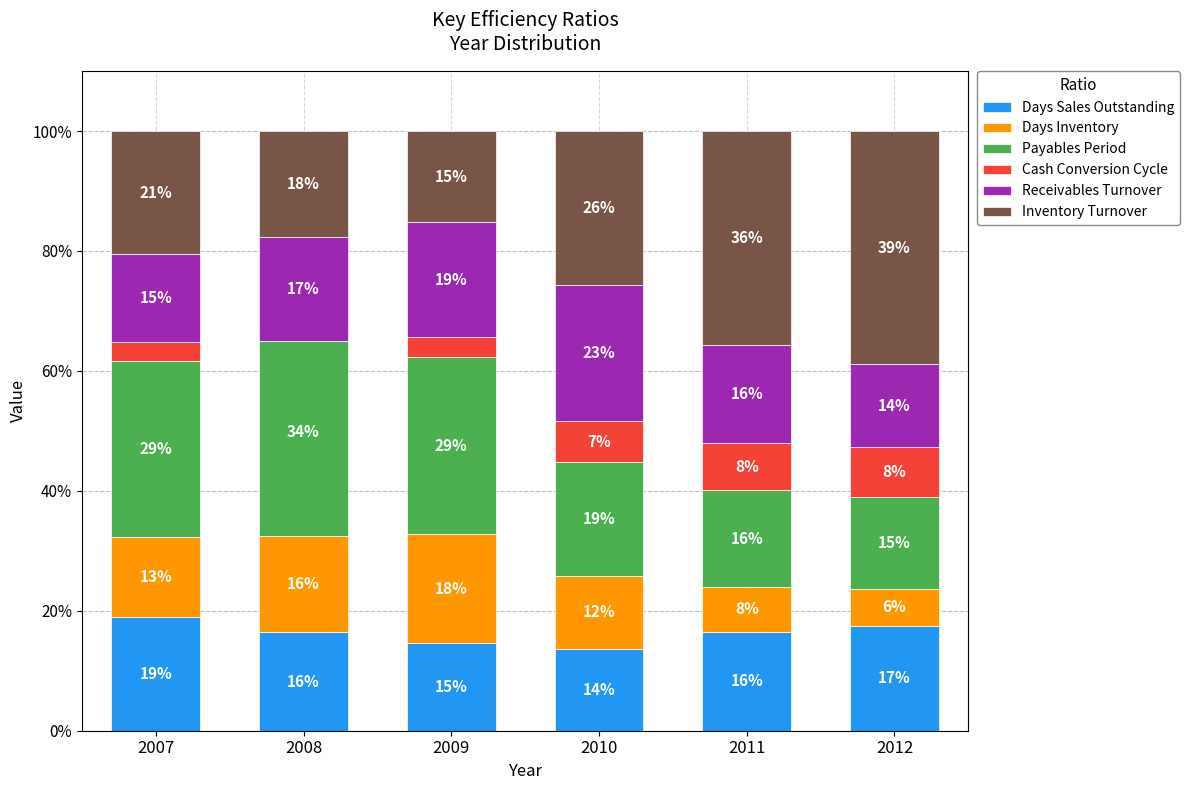

What is the difference between the Inventory Turnover values at 2010 and 2007?

5.1